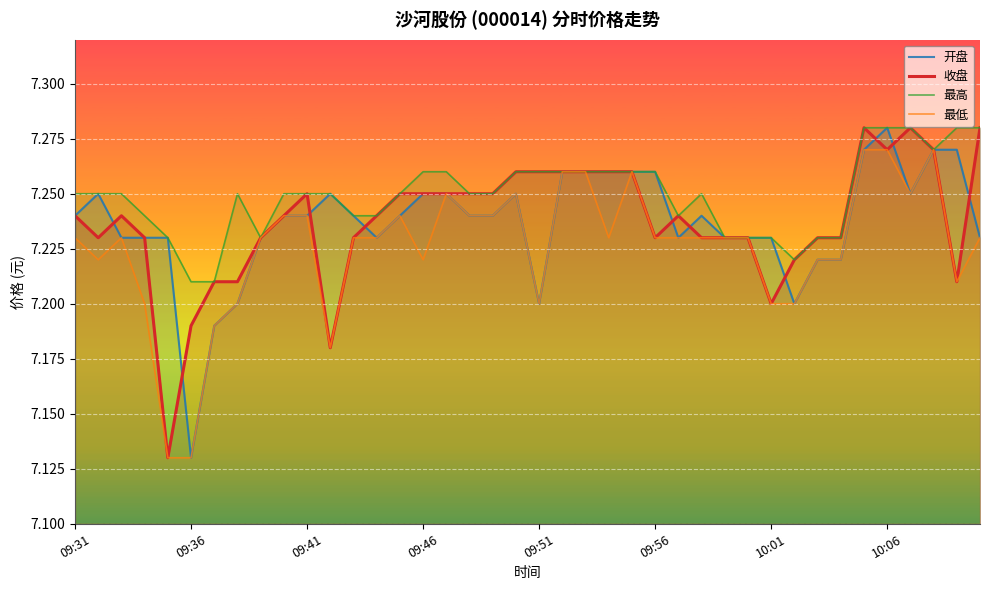

At which label is 开盘 closest to 7?

09:36